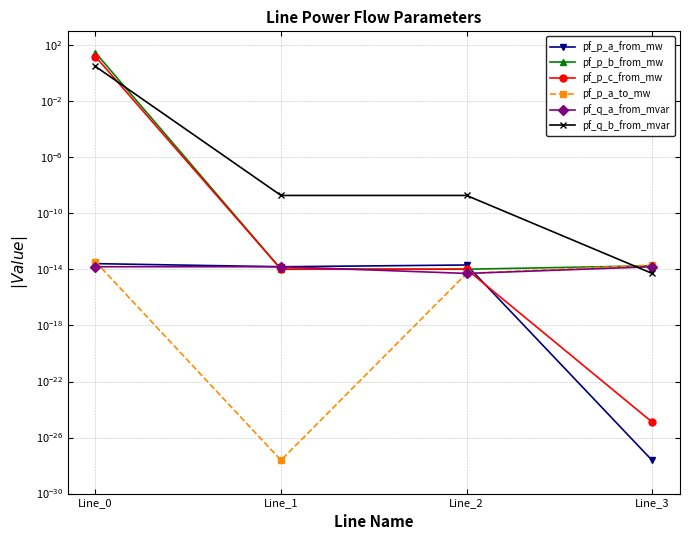

What are all the series names shown in the legend?

pf_p_a_from_mw, pf_p_b_from_mw, pf_p_c_from_mw, pf_p_a_to_mw, pf_q_a_from_mvar, pf_q_b_from_mvar